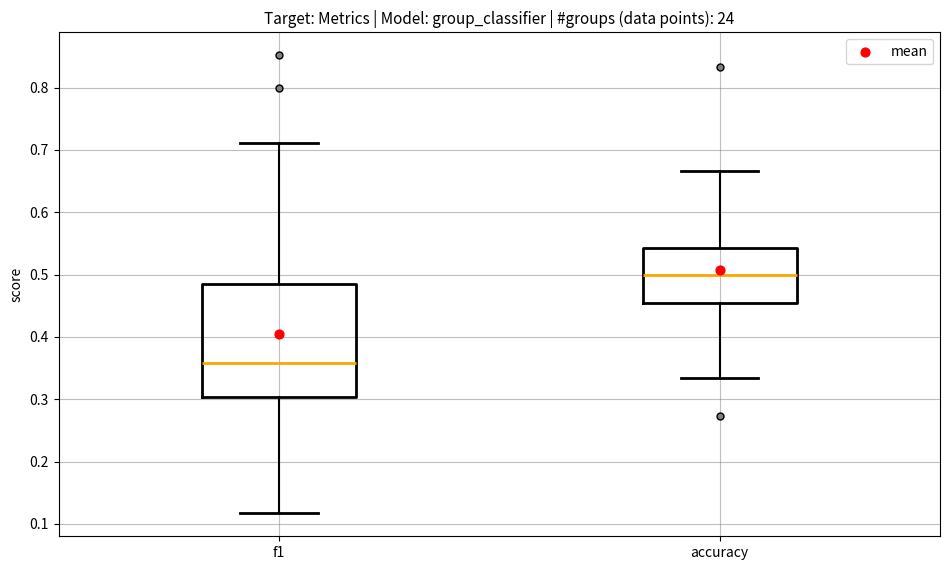

Comparing the boxes themselves (not the whiskers), which one is the tallest?

f1